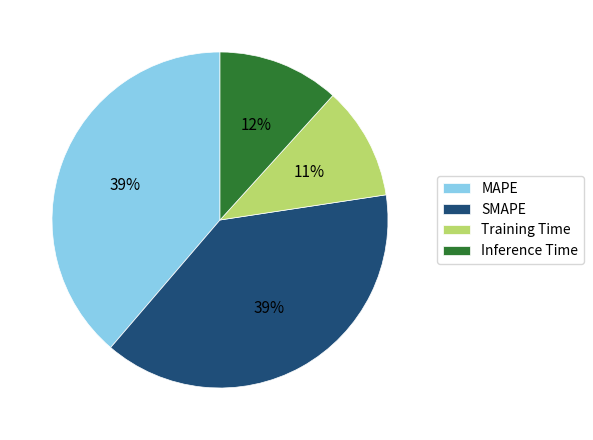

Do SMAPE and Training Time together represent more than half of the pie?

No